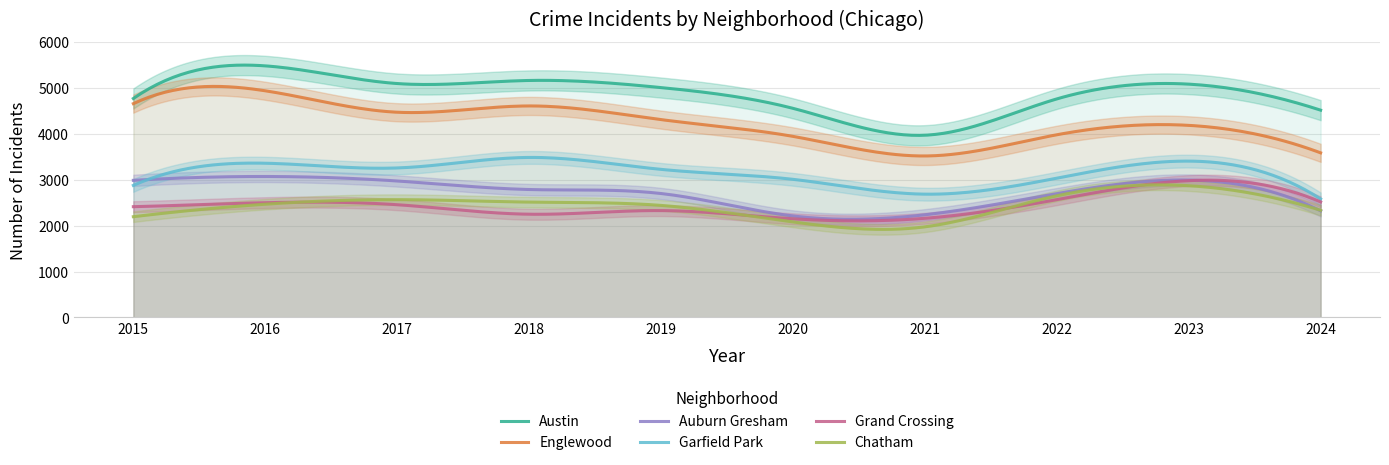

True or false: Grand Crossing and Englewood intersect in this chart.

False